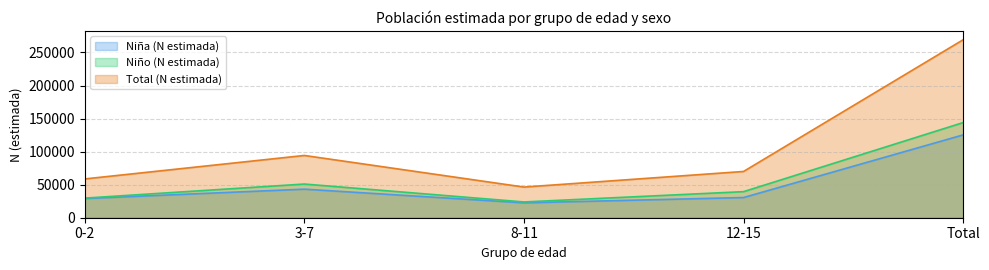

True or false: Niño (N estimada) and Niña (N estimada) cross at least once.

False